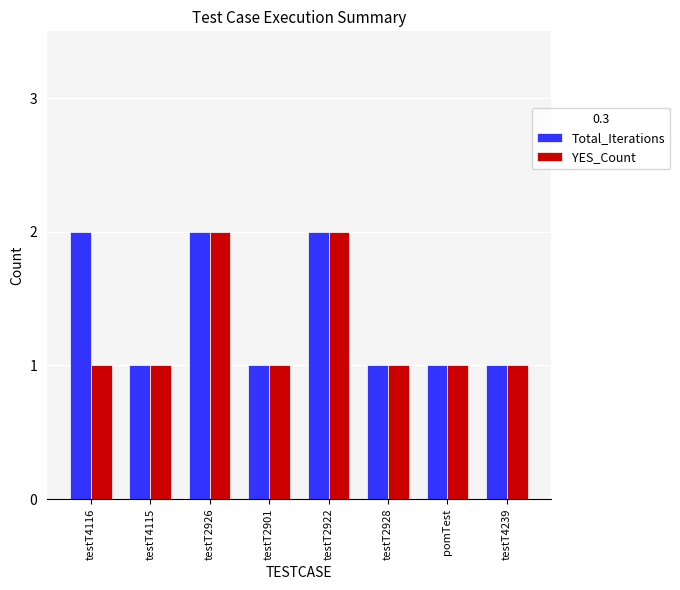

What is the total value across all series at testT4116?

3